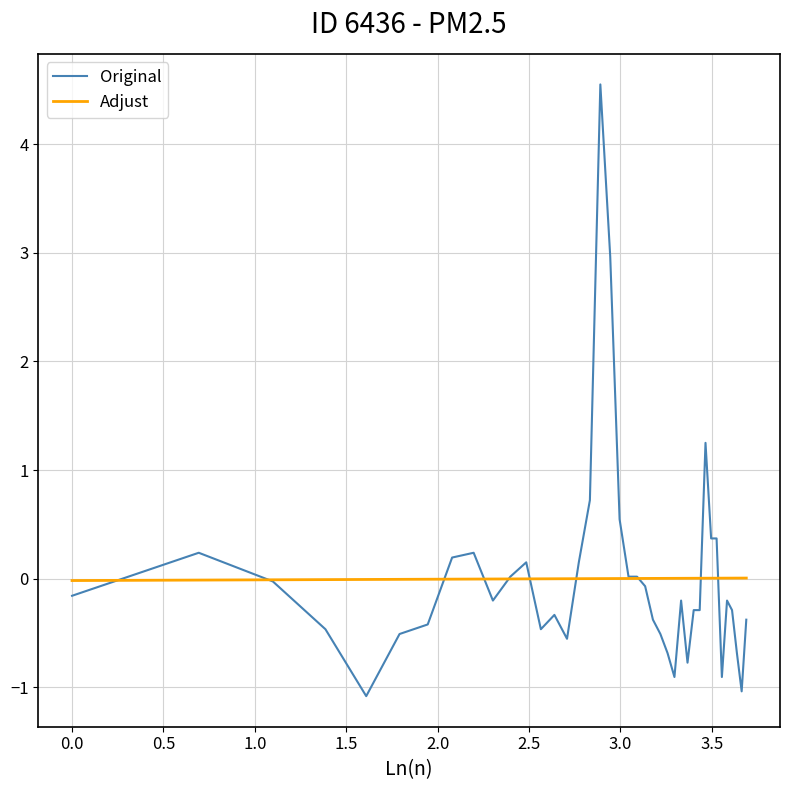

List the series in order of their peak value, lowest first.

Adjust, Original